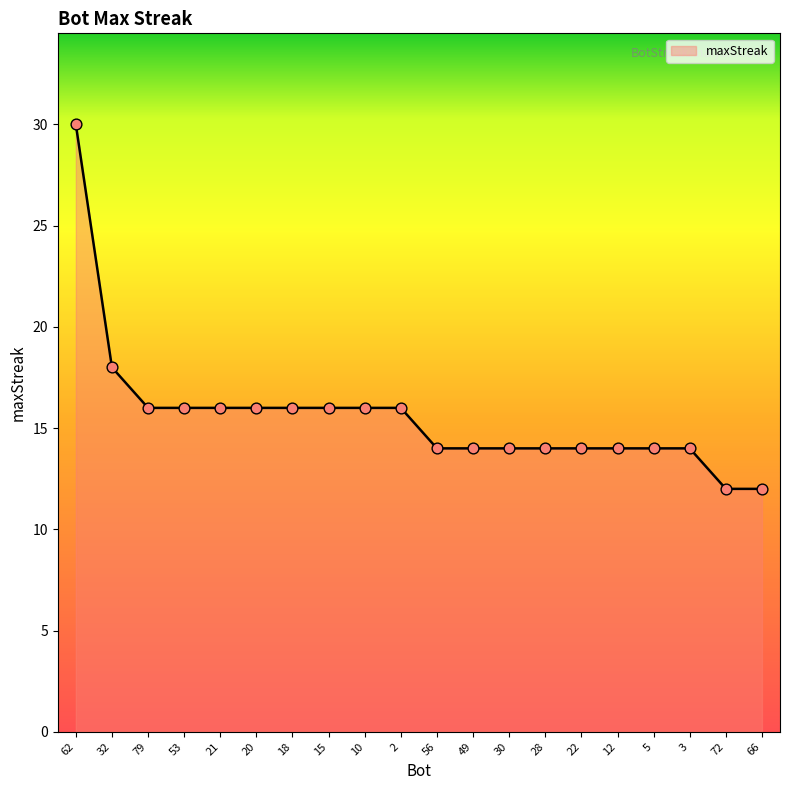

What is the change in value from 53 to 22?

-2